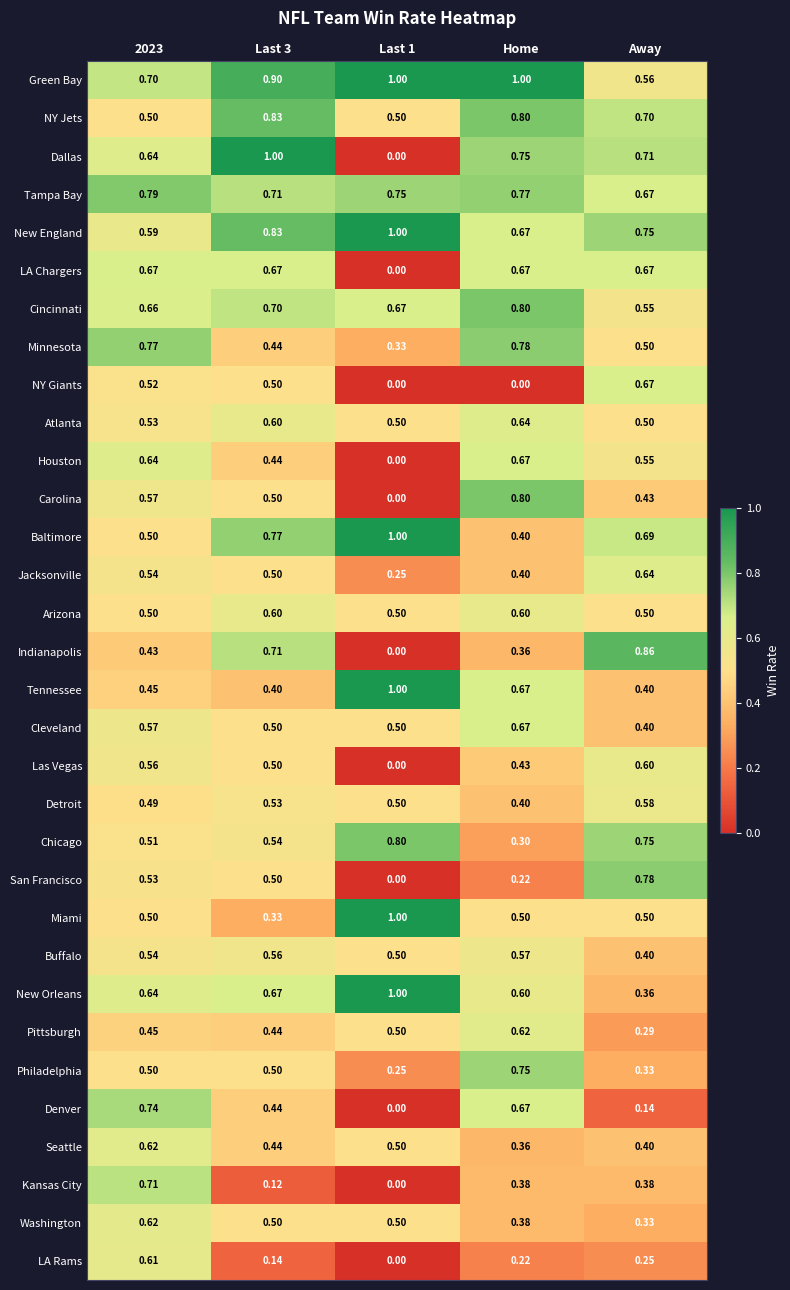

Which series has the largest range (max minus min)?

Dallas